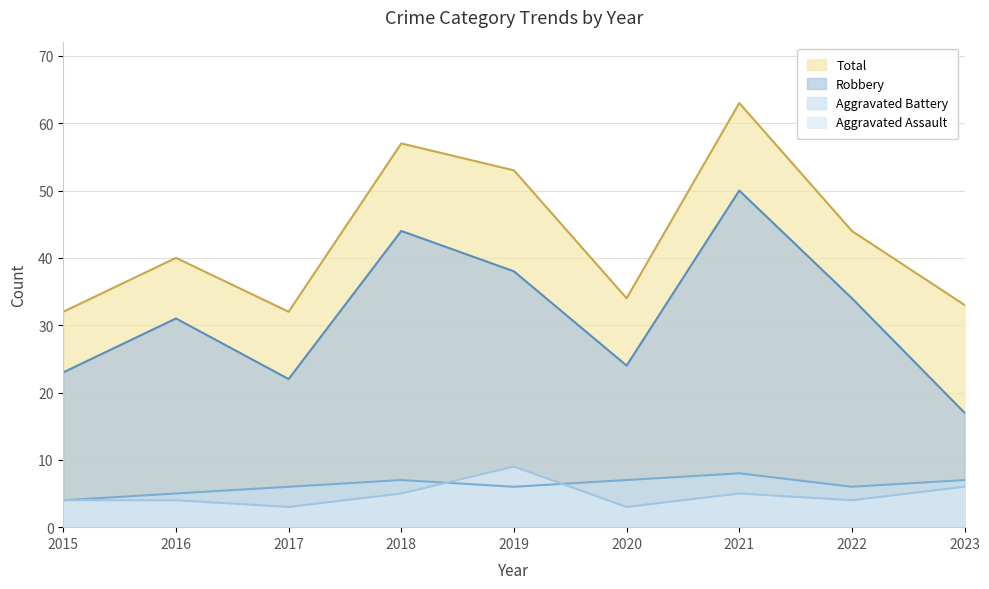

Count the number of data series in this chart.

4